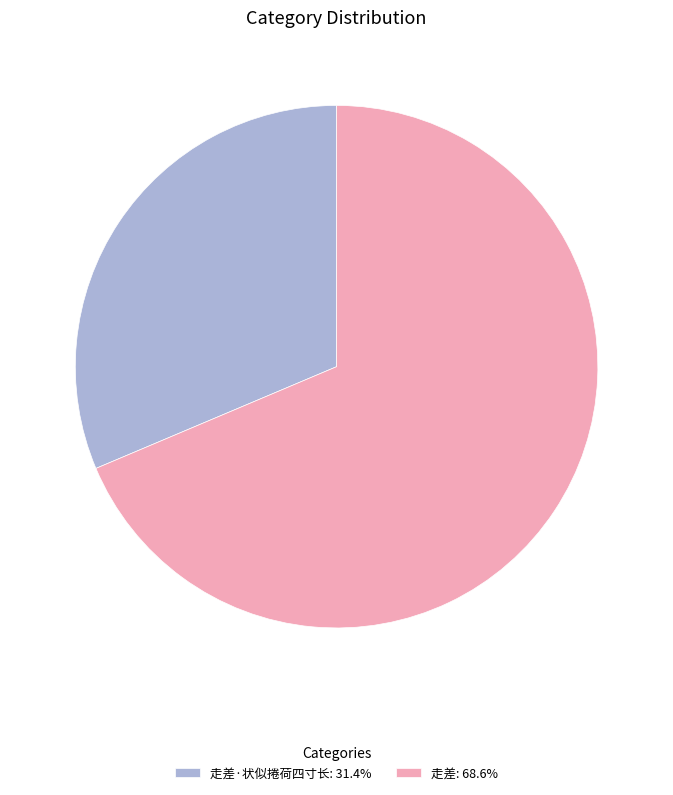

How many slices are in this pie chart?

2